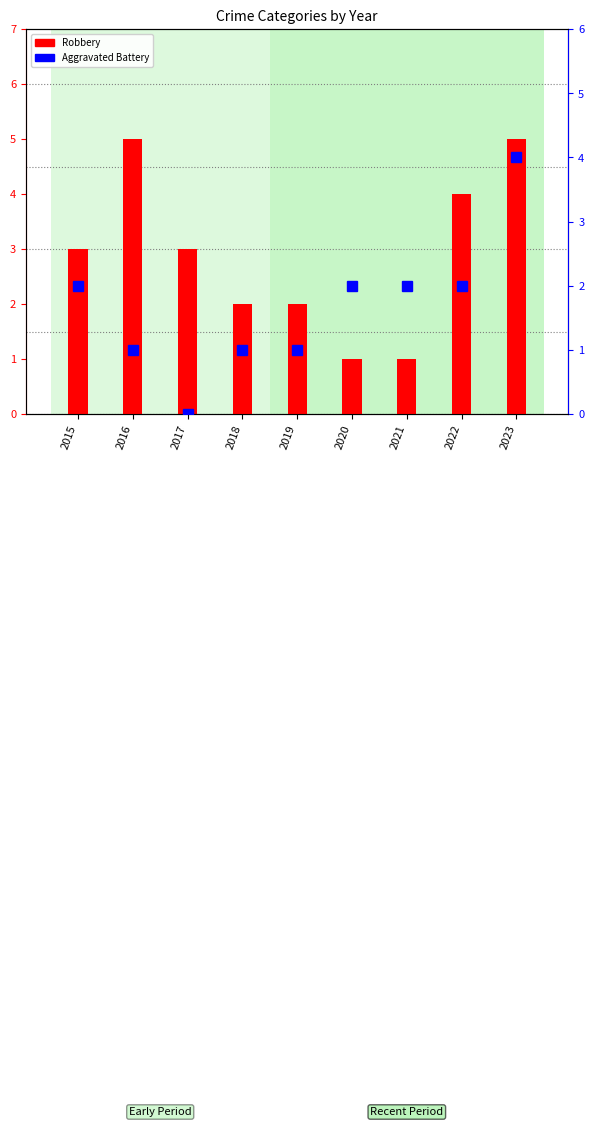

Is it true that Robbery equals 2 at 2019?

True